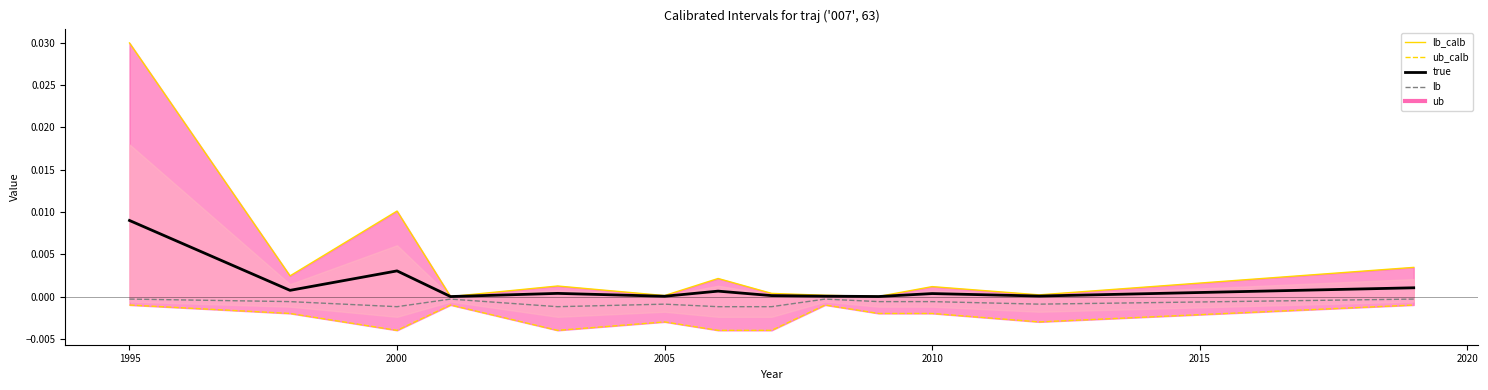

The value of true at 2005 is -0.0. True or false?

False